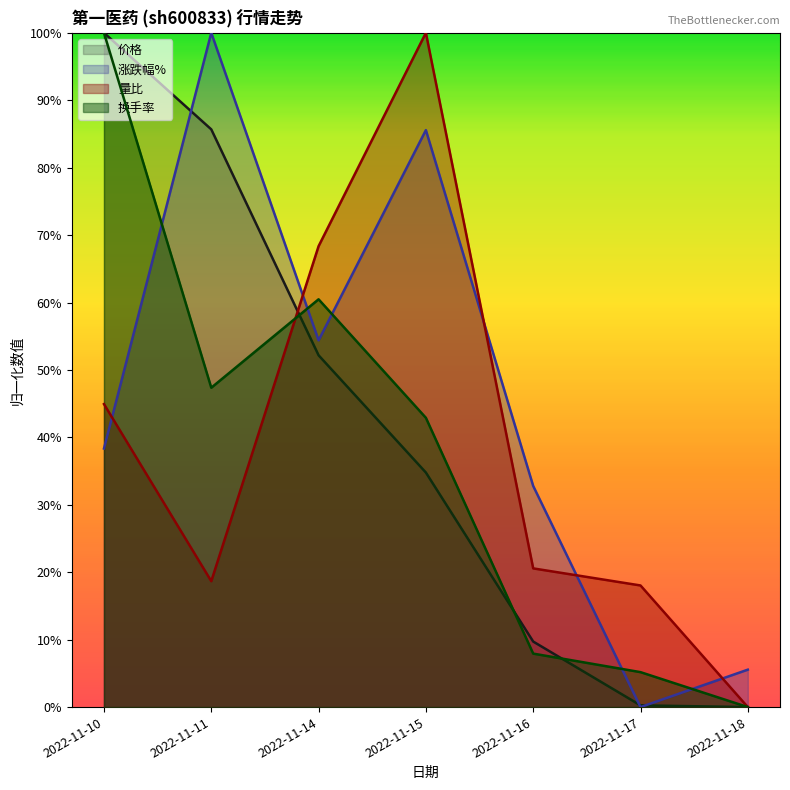

True or false: 量比 and 价格 cross at least once.

True